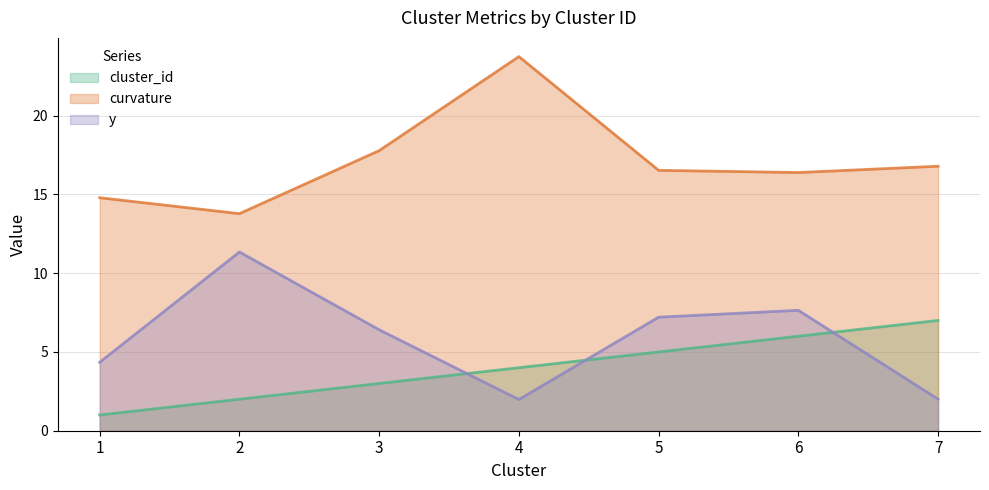

Is the value of y at 2 greater than the value of cluster_id at 4?

Yes